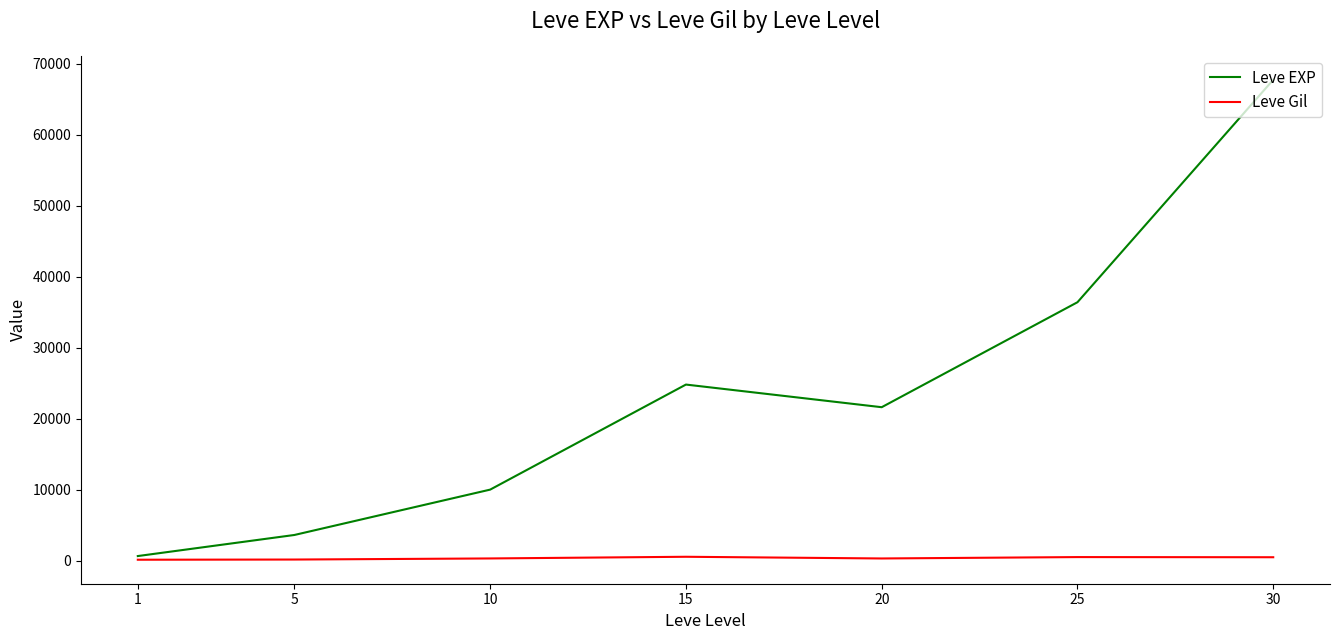

What are all the series names shown in the legend?

Leve EXP, Leve Gil